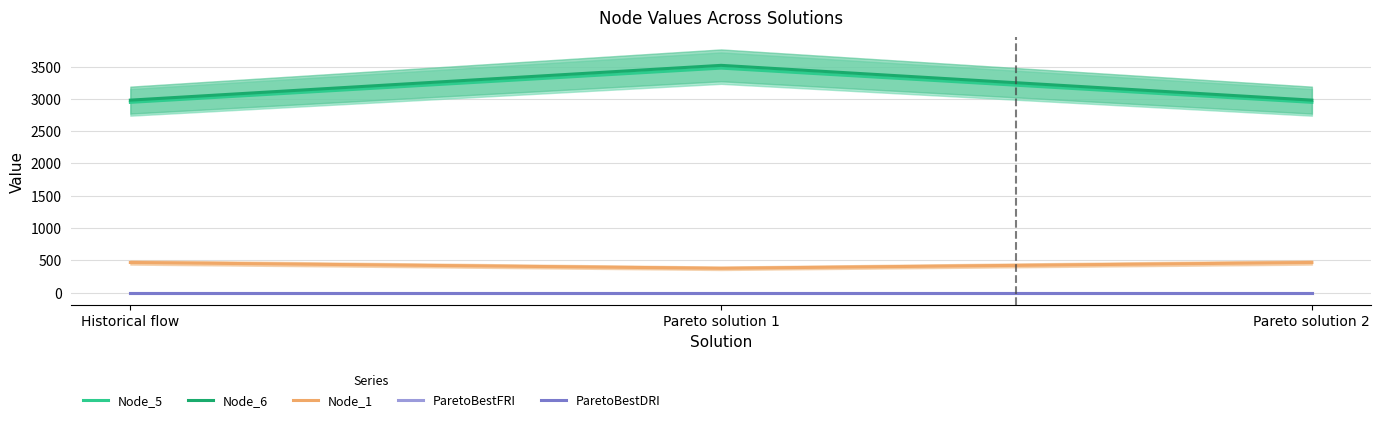

Rank the series at Pareto solution 2 from lowest to highest value.

ParetoBestFRI, ParetoBestDRI, Node_1, Node_5, Node_6